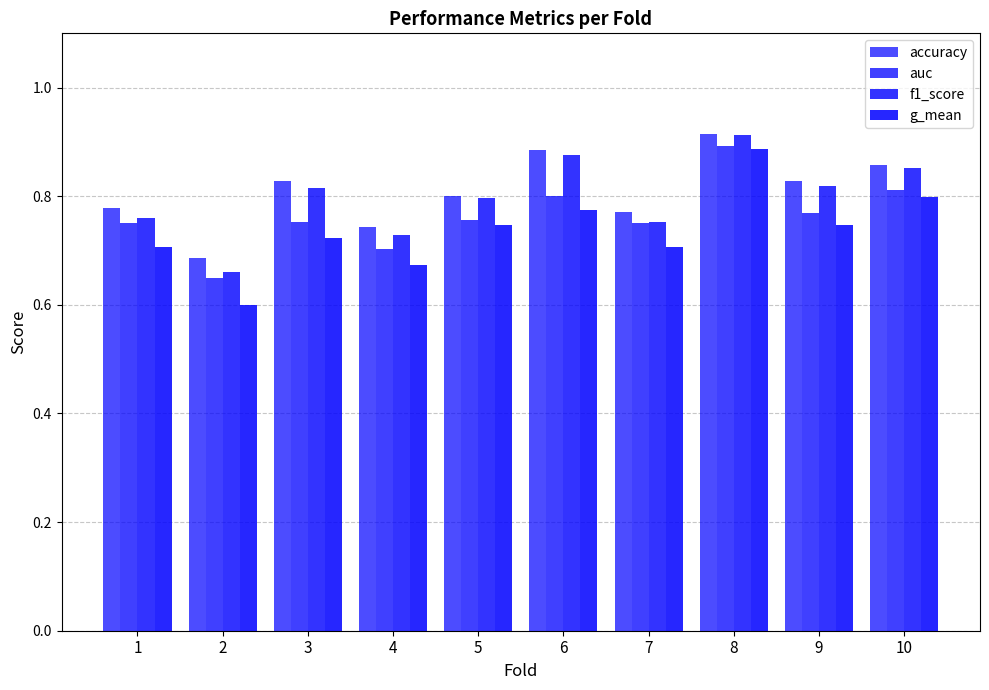

Count the number of categories in the chart.

10